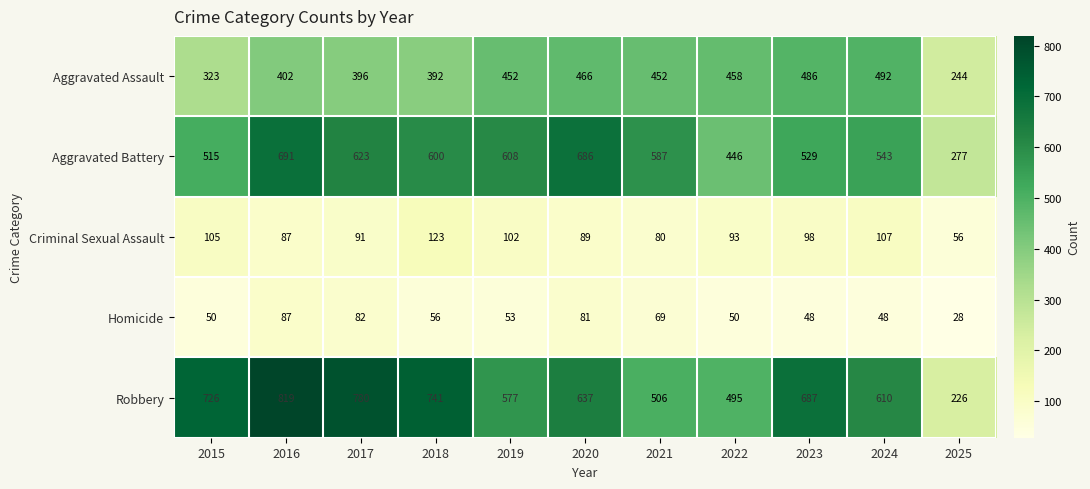

List the series in order of their peak value, lowest first.

Homicide, Criminal Sexual Assault, Aggravated Assault, Aggravated Battery, Robbery